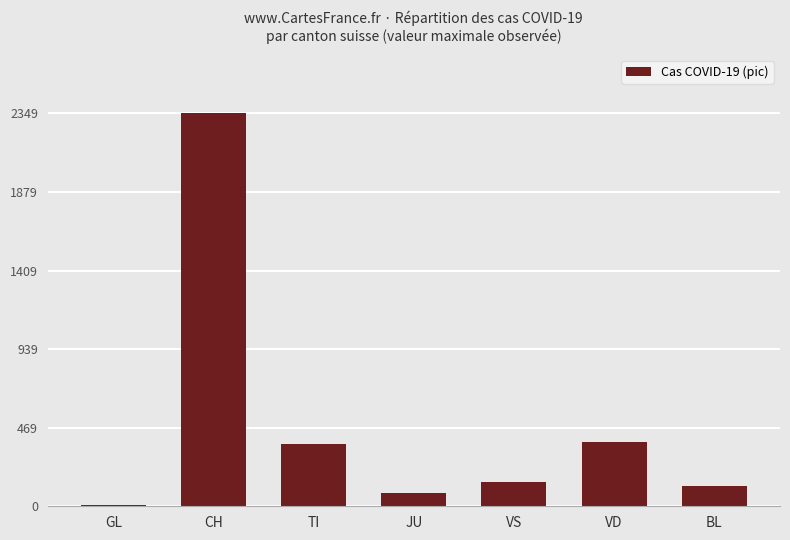

What is the maximum value shown in the chart?

2349